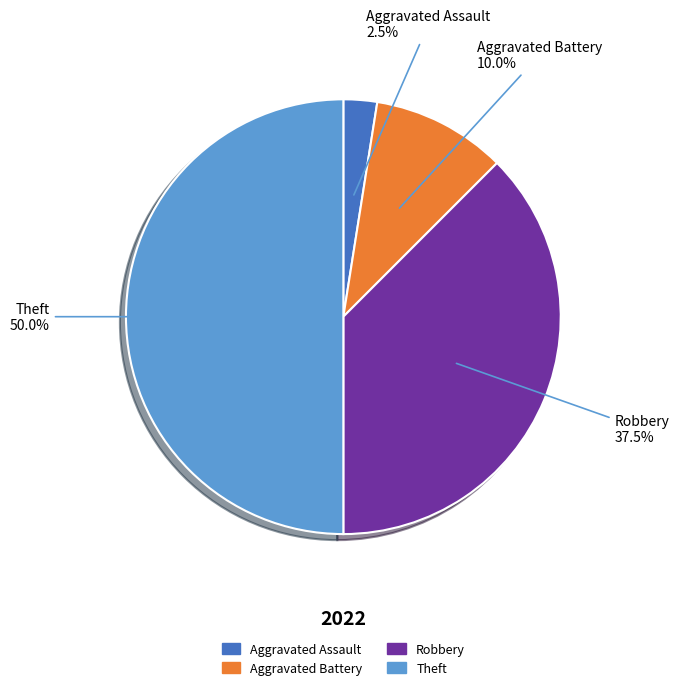

Count the number of slices in the pie.

4